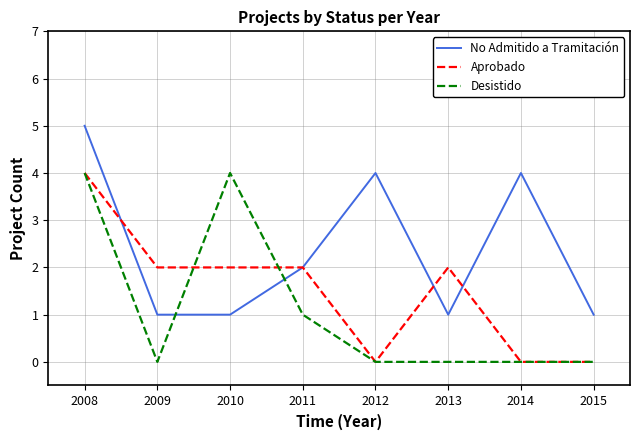

Rank the series by their average value, from lowest to highest.

Desistido, Aprobado, No Admitido a Tramitación